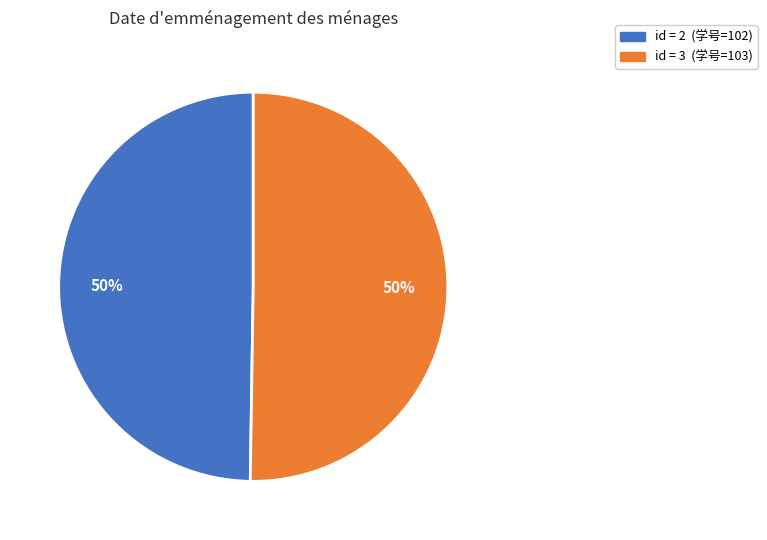

To the nearest percent, what is the average slice percentage?

50%